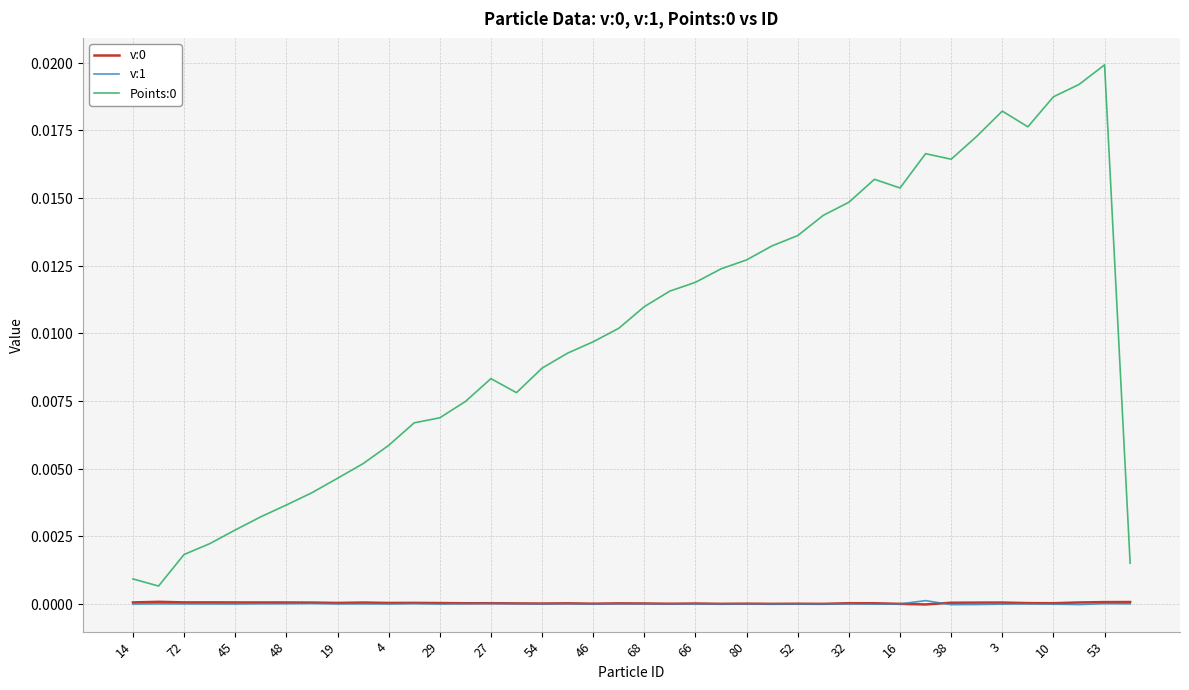

Where is v:0 nearest to the value 0?

27